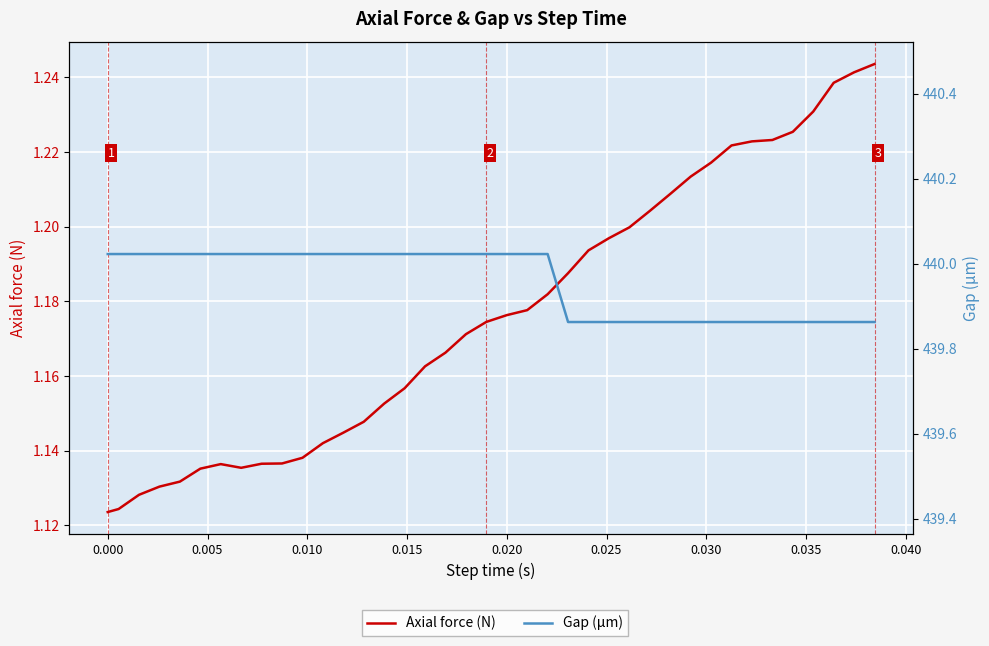

Is the value of Axial force (N) at 31 greater than the value of Gap (µm) at 34?

No